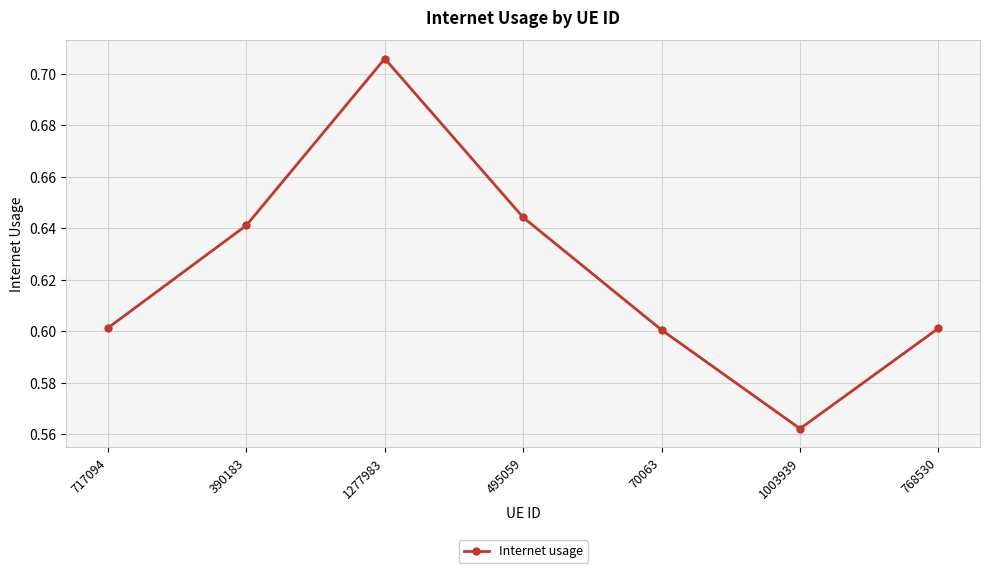

What is the sum of the values at 1003939 and 495059?

1.2